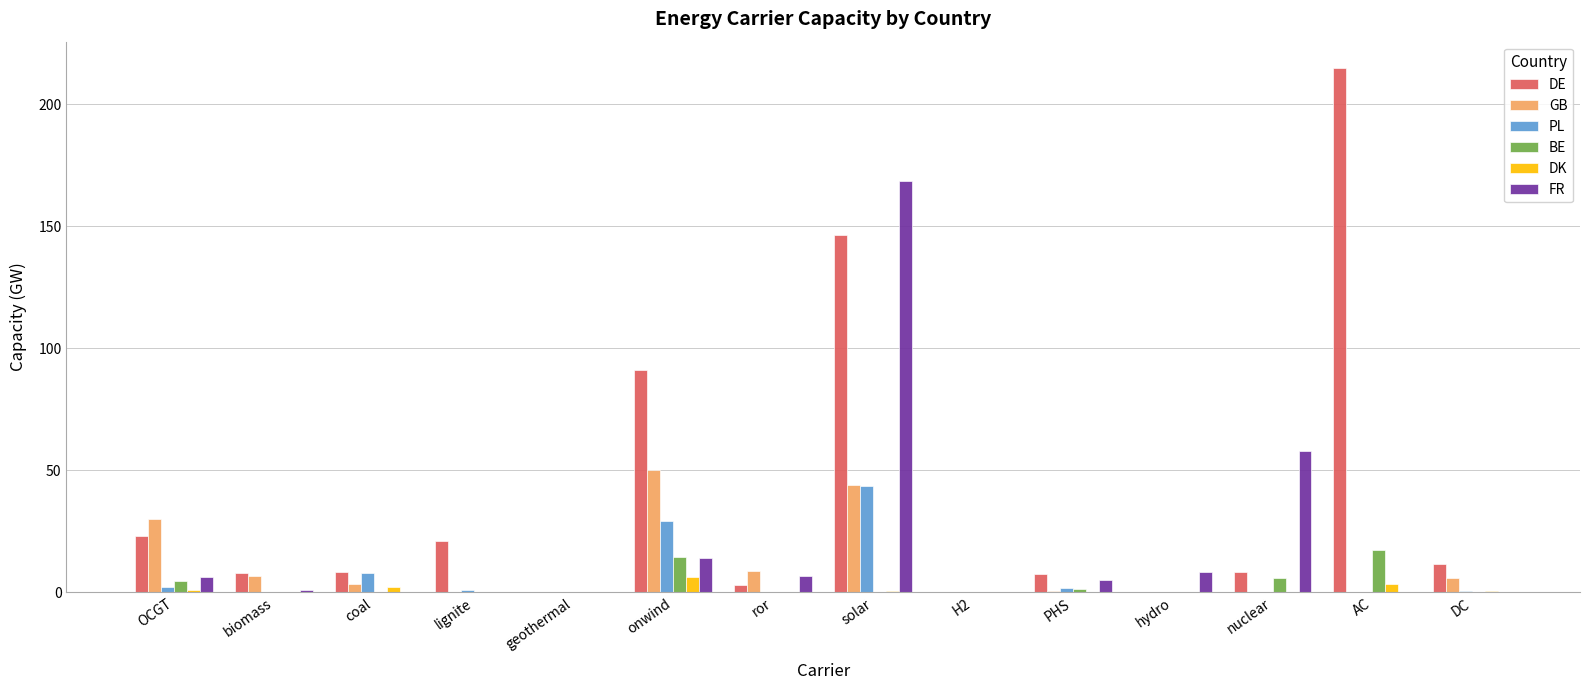

Which series has the widest spread of values?

DE